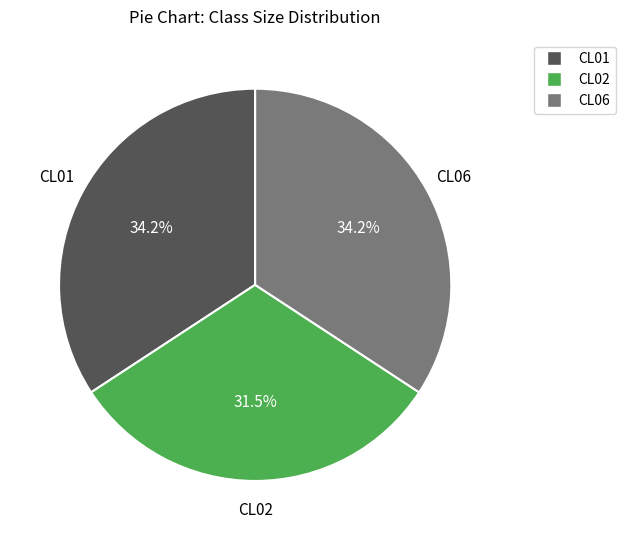

Is there any slice that represents more than half of the pie?

No